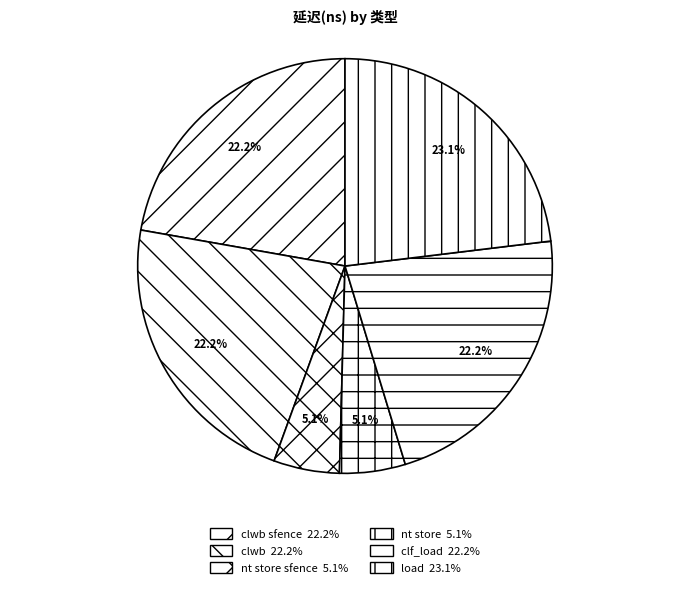

Does any single category account for the majority?

No